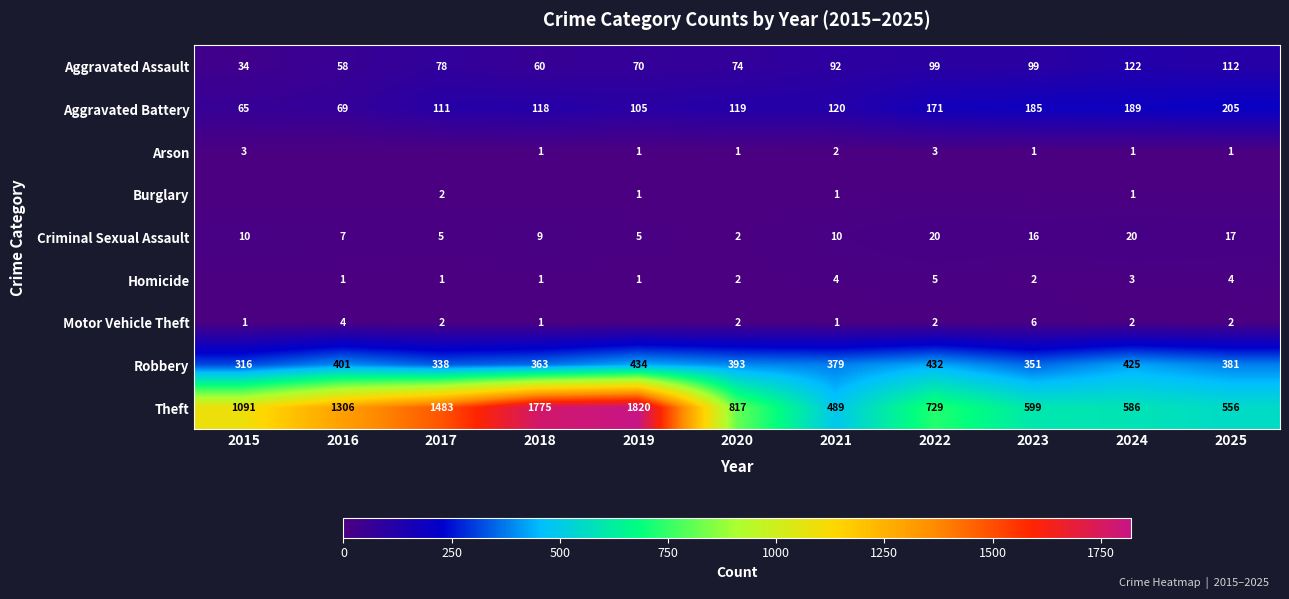

Is it true that Arson equals 1 at 2019?

True